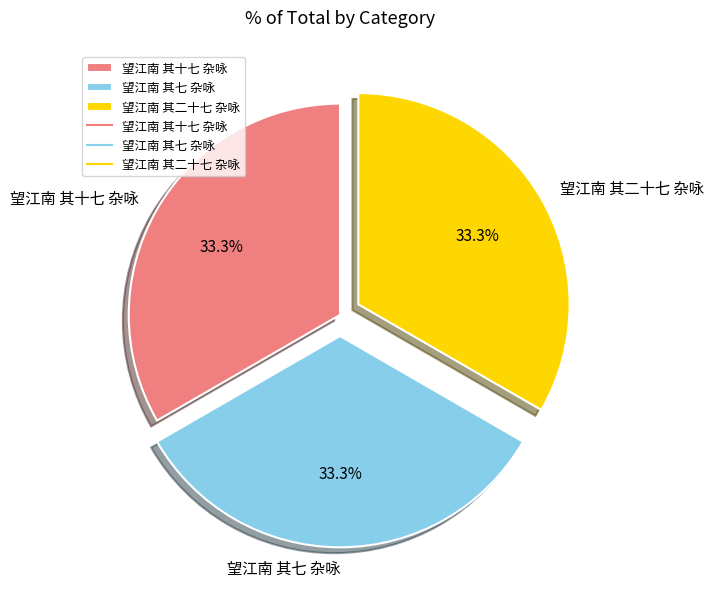

Approximately how many times larger is the value at 望江南 其十七 杂咏 compared to 望江南 其七 杂咏?

1.0